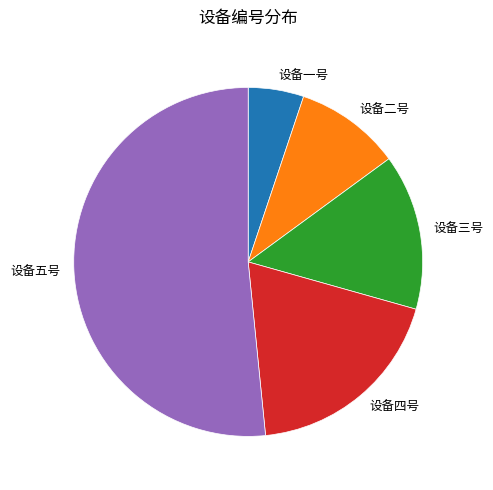

Combined, do 设备一号 and 设备三号 account for over 50%?

No